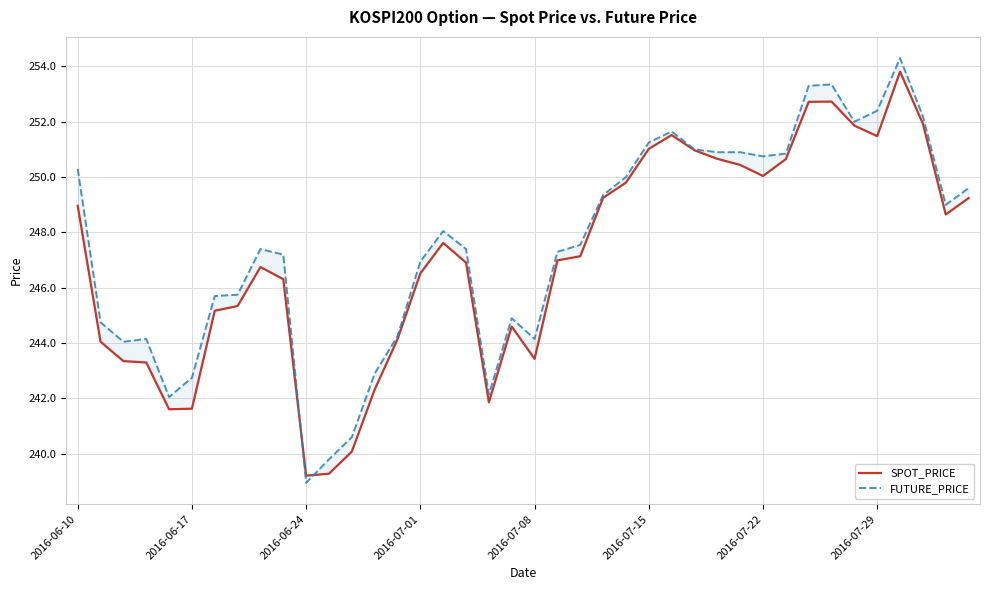

True or false: SPOT_PRICE has more than 2 interior local peaks.

True